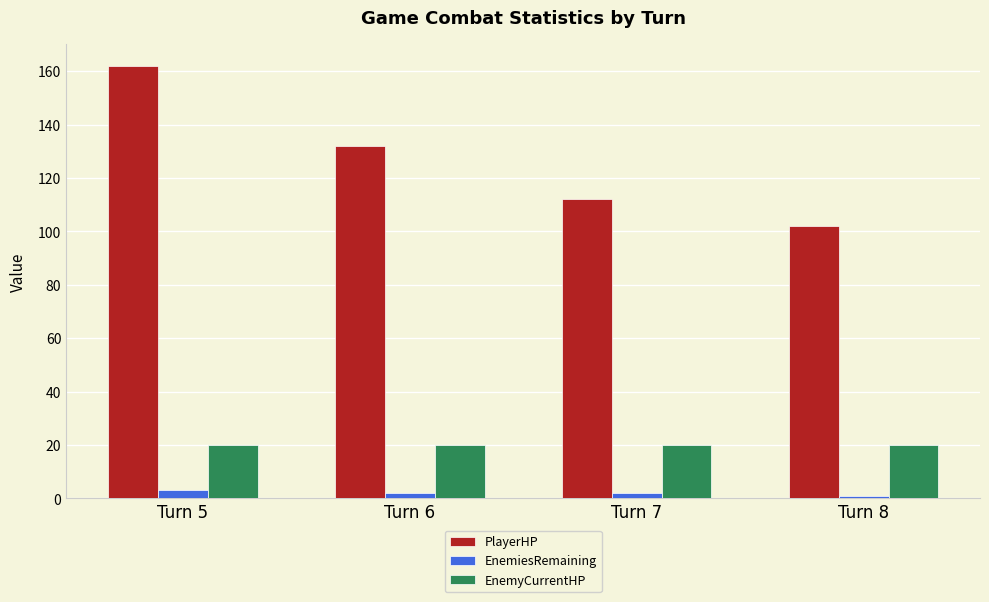

Which series has the largest range (max minus min)?

PlayerHP